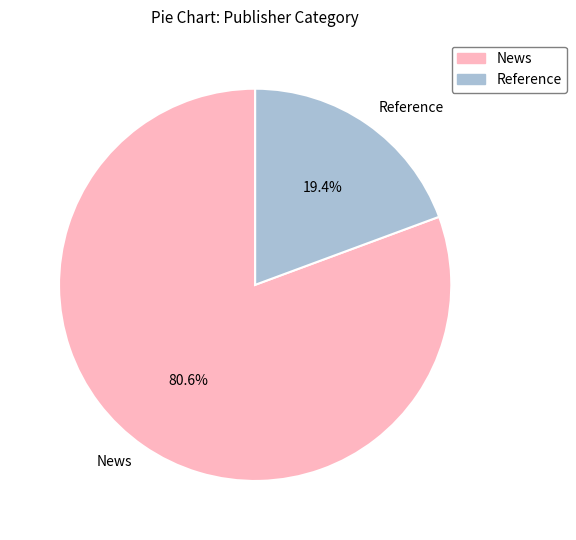

Which slice is the smallest?

Reference